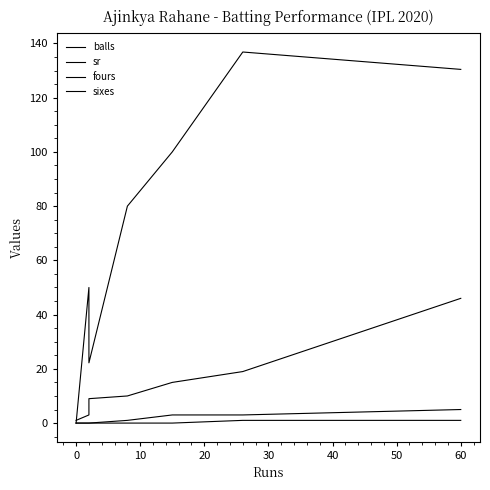

True or false: sr has more than 2 points higher than both neighbors.

False